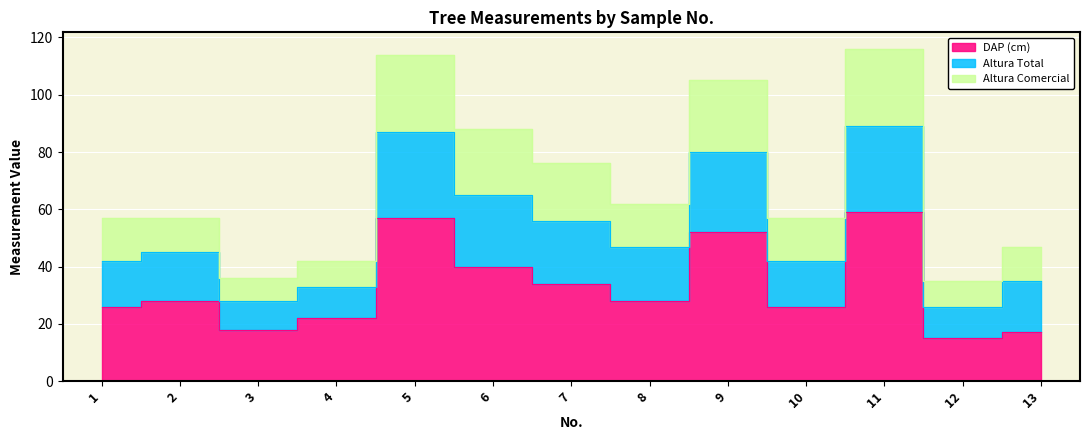

What is the difference between the highest and lowest values at 1?

31